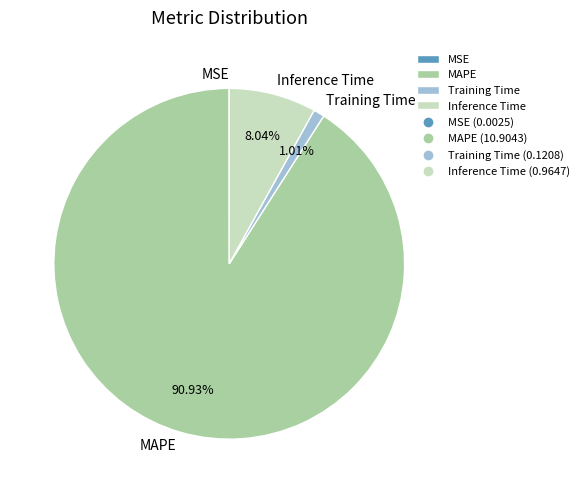

What percentage is the Inference Time slice, to the nearest percent?

8%